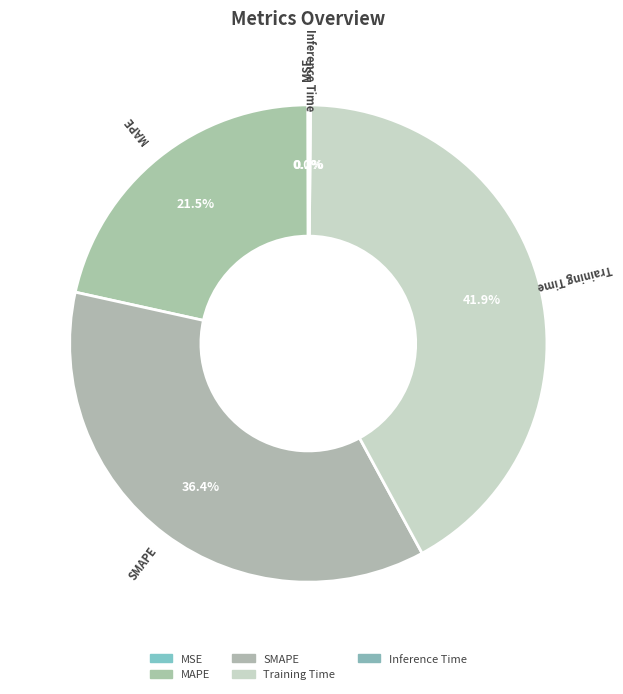

The MAPE slice represents 30% of the pie. True or false?

False